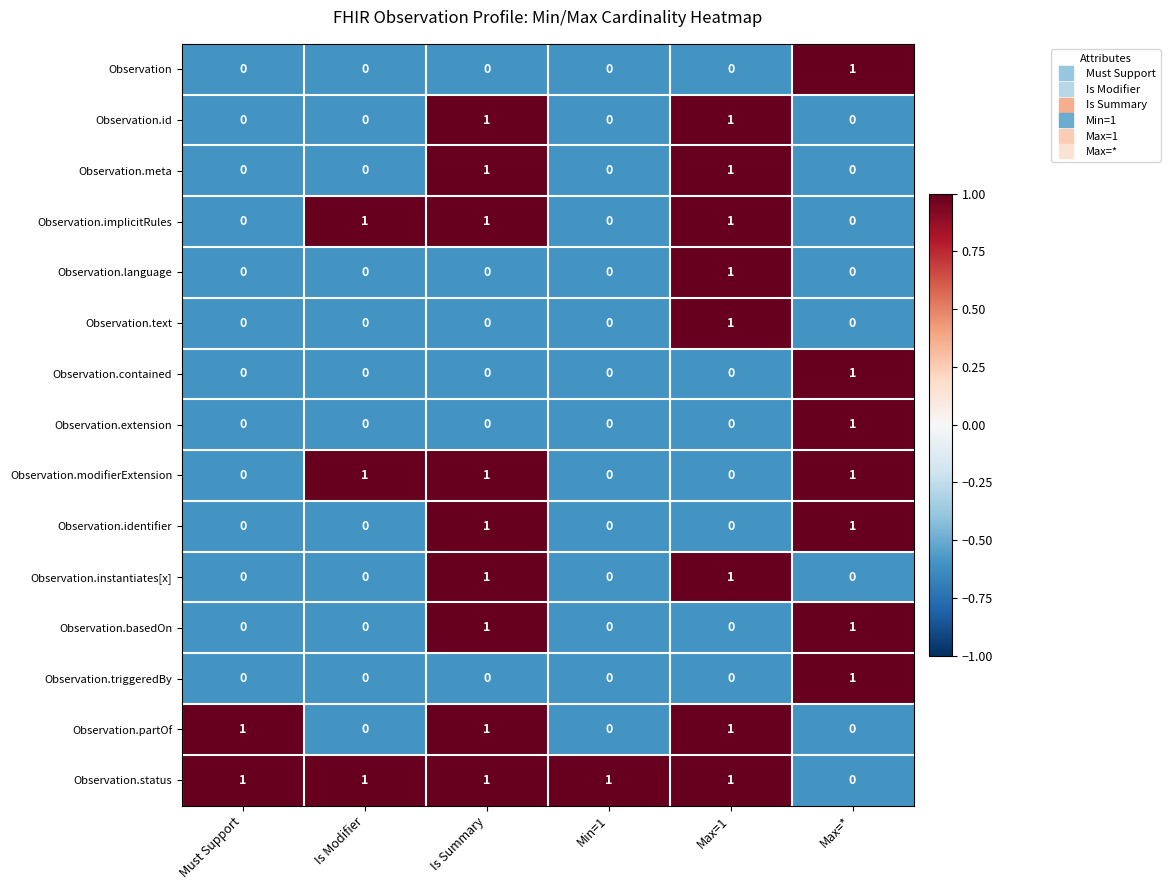

How many Observation.basedOn values are between 0 and 1?

6